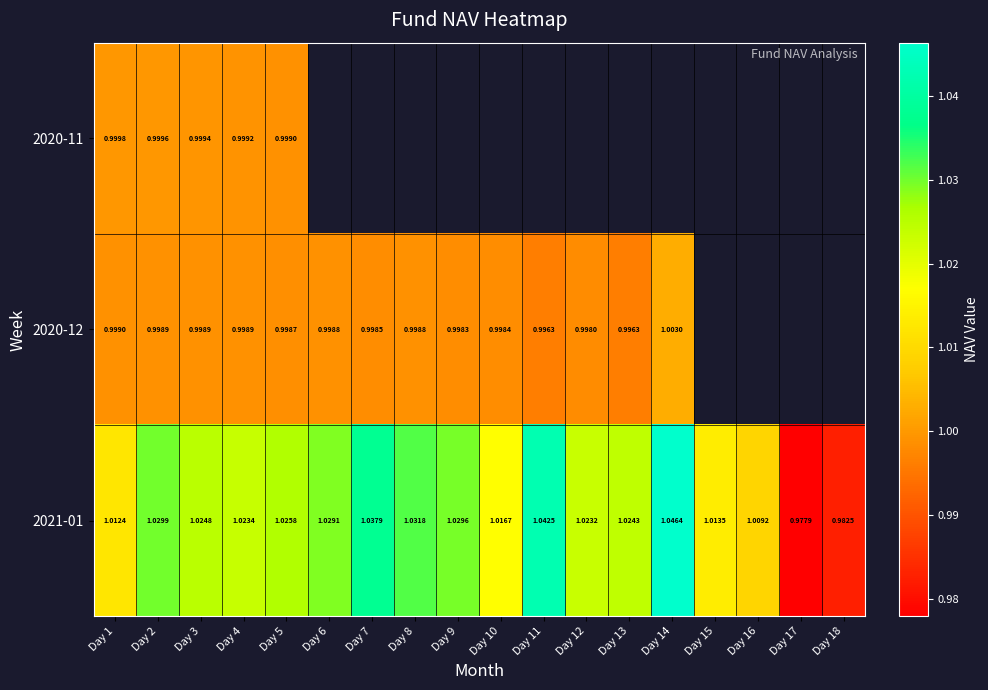

Is it true that 2020-12 equals 1.0 at Day 6?

True